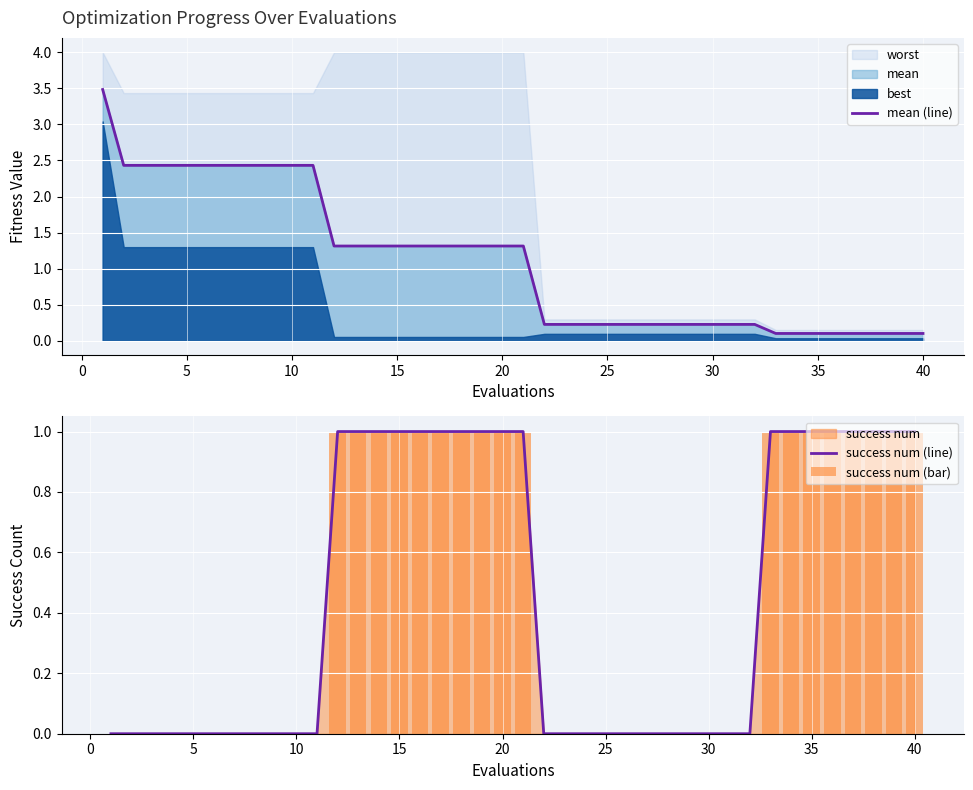

The value of mean (line) at 10 is 3.4. True or false?

False